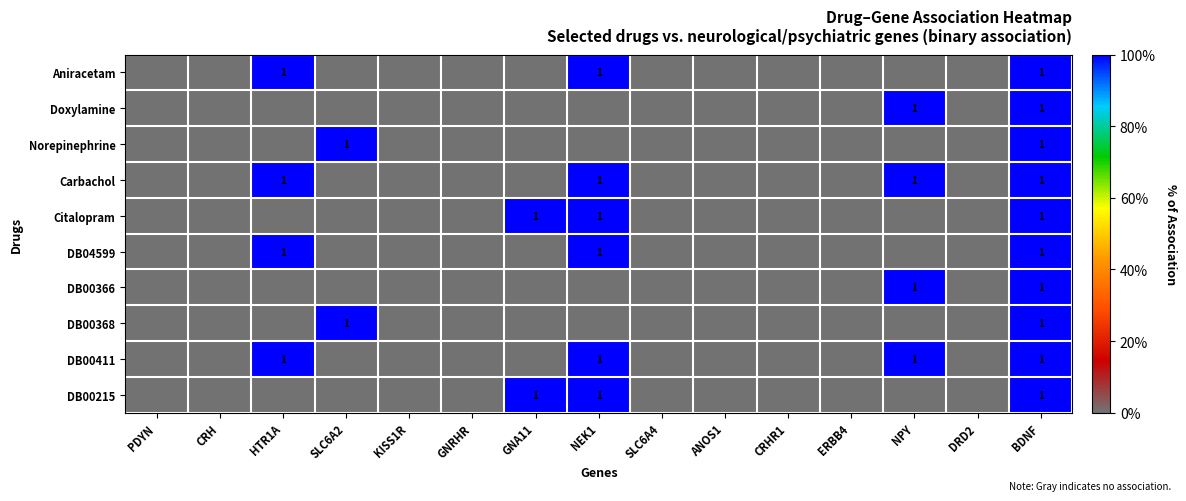

Is it true that DB00411 equals 1 at BDNF?

True